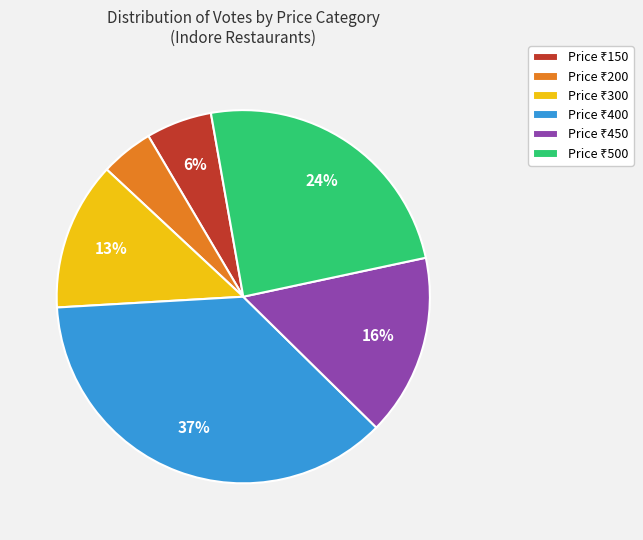

To the nearest percent, what is the average slice percentage?

17%